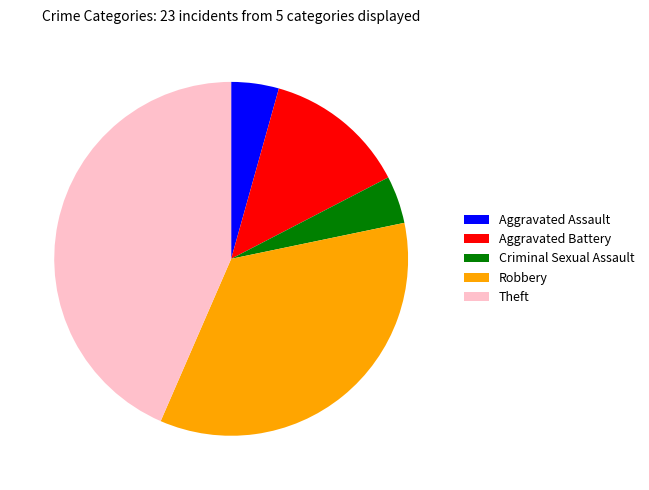

What is the largest slice in the pie chart?

Theft